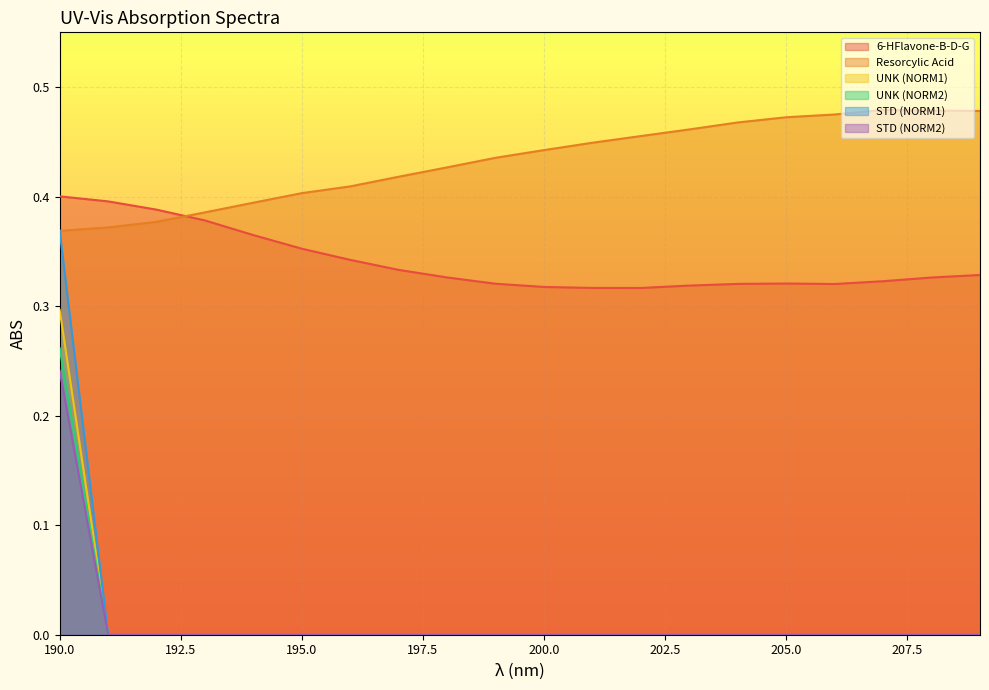

Is it true that STD (NORM2) equals 0.0 at 206?

True